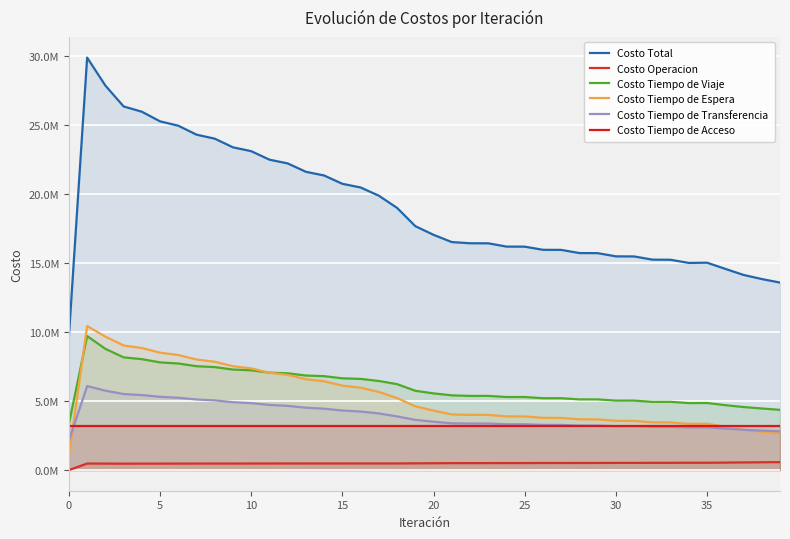

Rank the series at 0 from highest to lowest value.

Costo Total, Costo Tiempo de Viaje, Costo Tiempo de Acceso, Costo Tiempo de Transferencia, Costo Tiempo de Espera, Costo Operacion